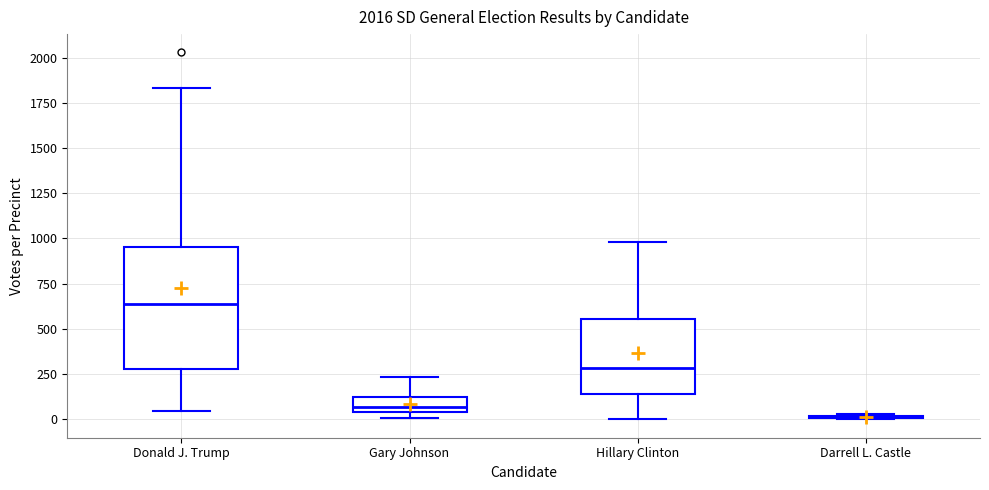

Reading left to right, transcribe this box plot: for each box, give where its median line is, the range the box spans, and where its two whiskers end, as read against the y-axis. The values are not printed on the chart, so give them approximately, as read against the axis.

Donald J. Trump: median 650, box 300 to 950, whiskers 50 to 1850
Gary Johnson: median 50 (just above the box's lower edge), box 50 to 100, whiskers 0 to 250
Hillary Clinton: median 300, box 150 to 550, whiskers 0 to 1000
Darrell L. Castle: box collapsed to a line at 0, whiskers 0 to 50